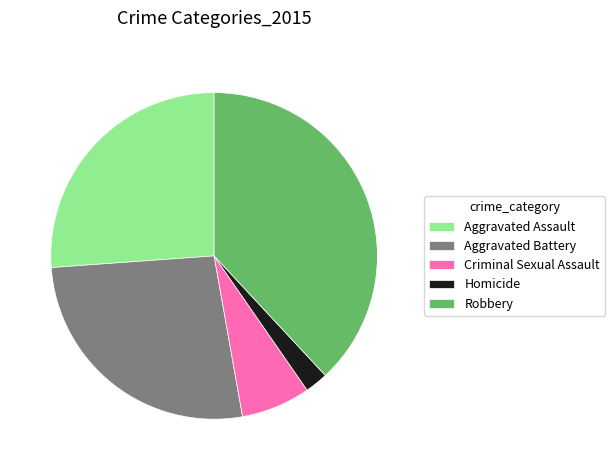

What is the smallest slice in the pie chart?

Homicide